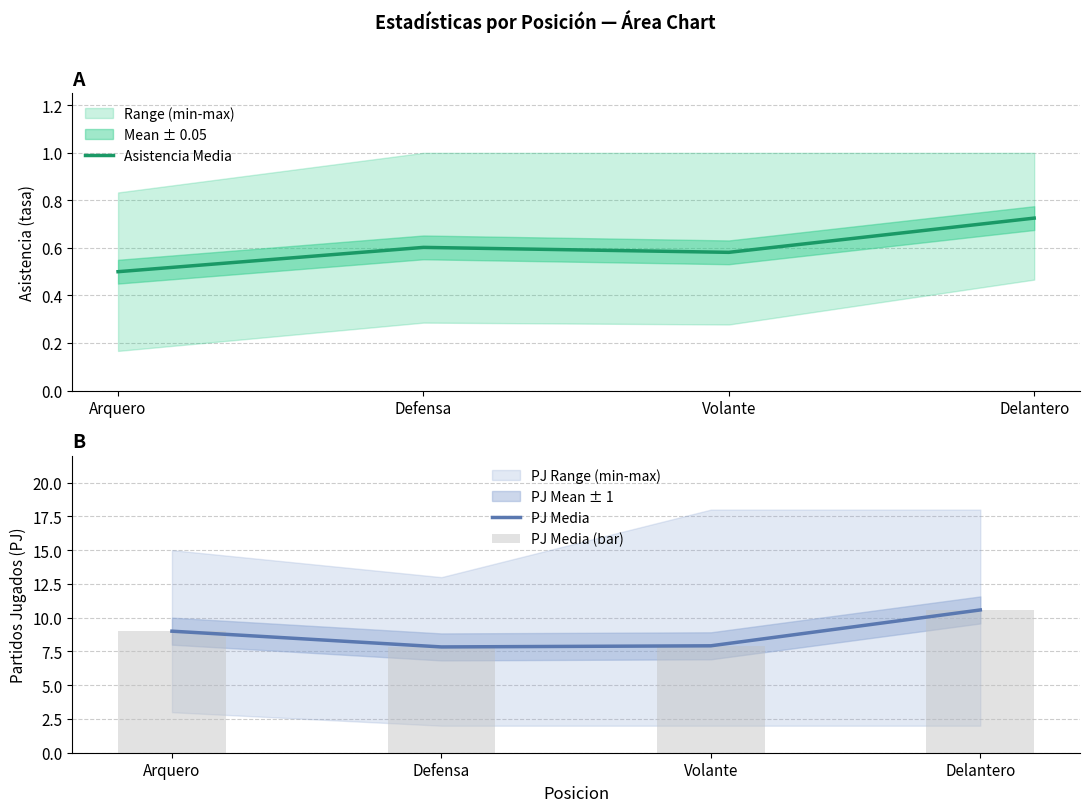

At which label is PJ Media closest to 9?

Arquero